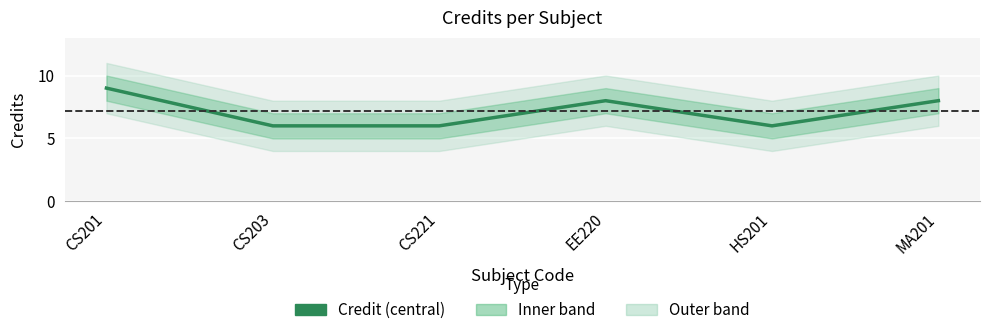

What is the greatest value displayed?

9